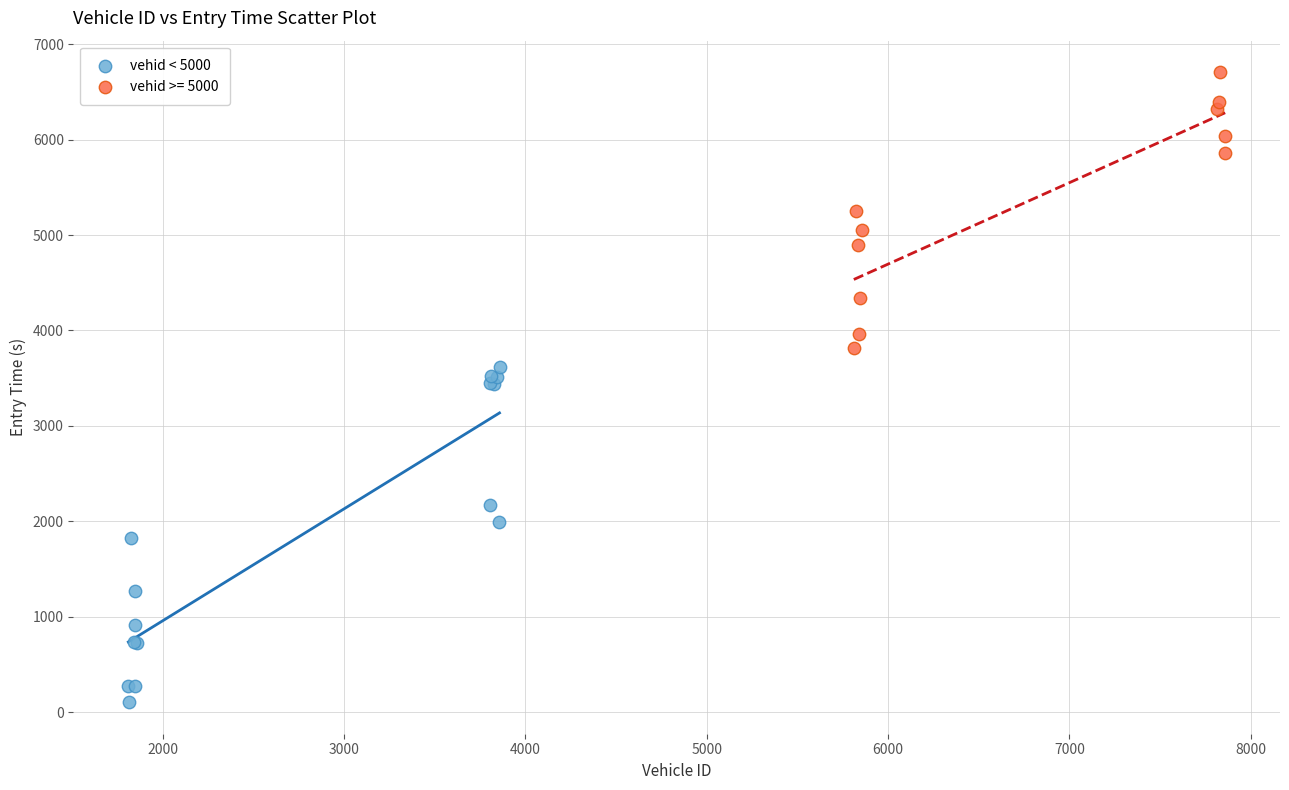

Which series has the widest spread of Y values?

vehid < 5000